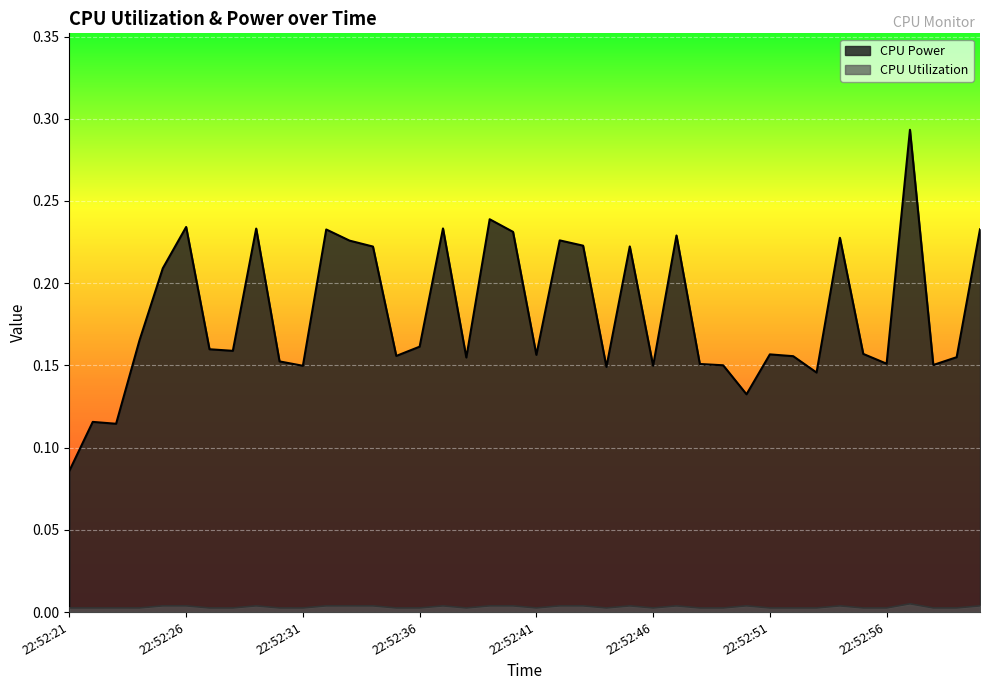

What is the label of the 14th point from the right?

22:52:47